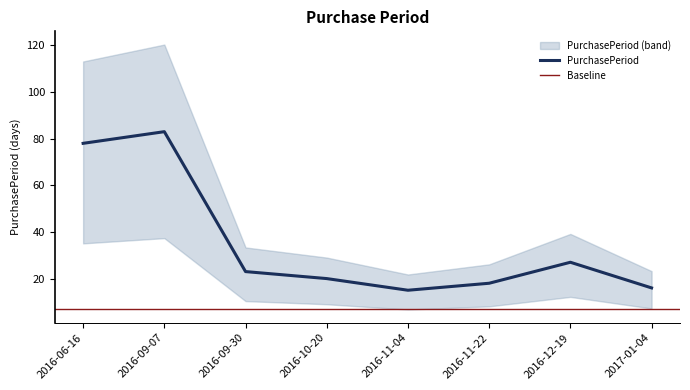

At which label does the data first exceed 23?

2016-06-16